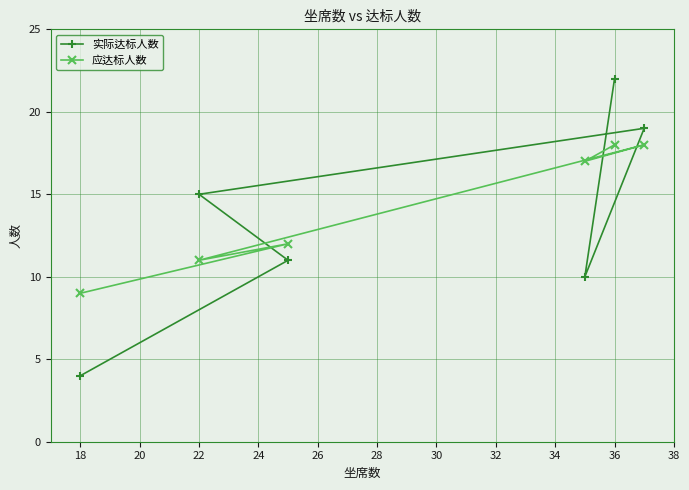

Which label corresponds to the largest value in the chart?

36